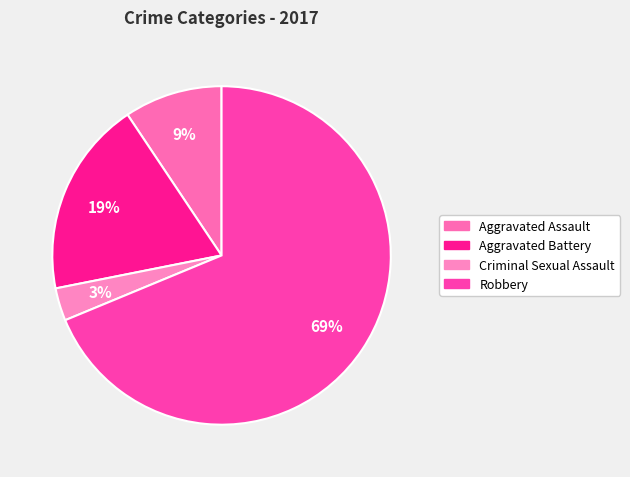

True or false: Robbery accounts for 56% of the total.

False